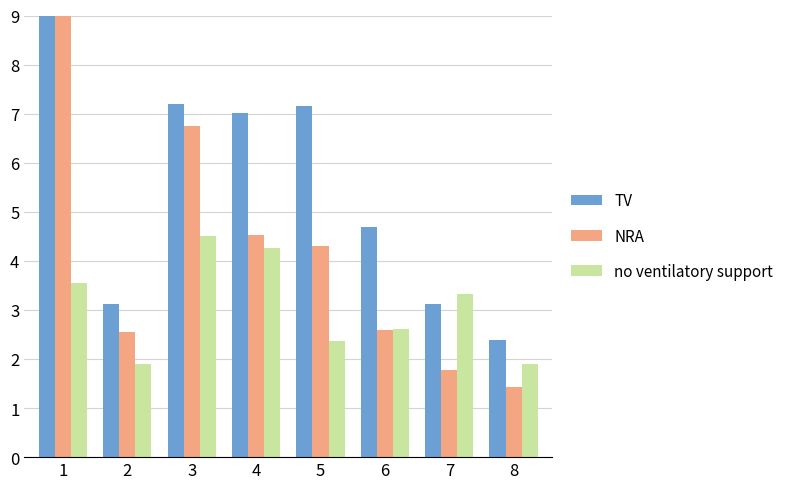

Between 1 and 8, which series saw the biggest shift?

NRA